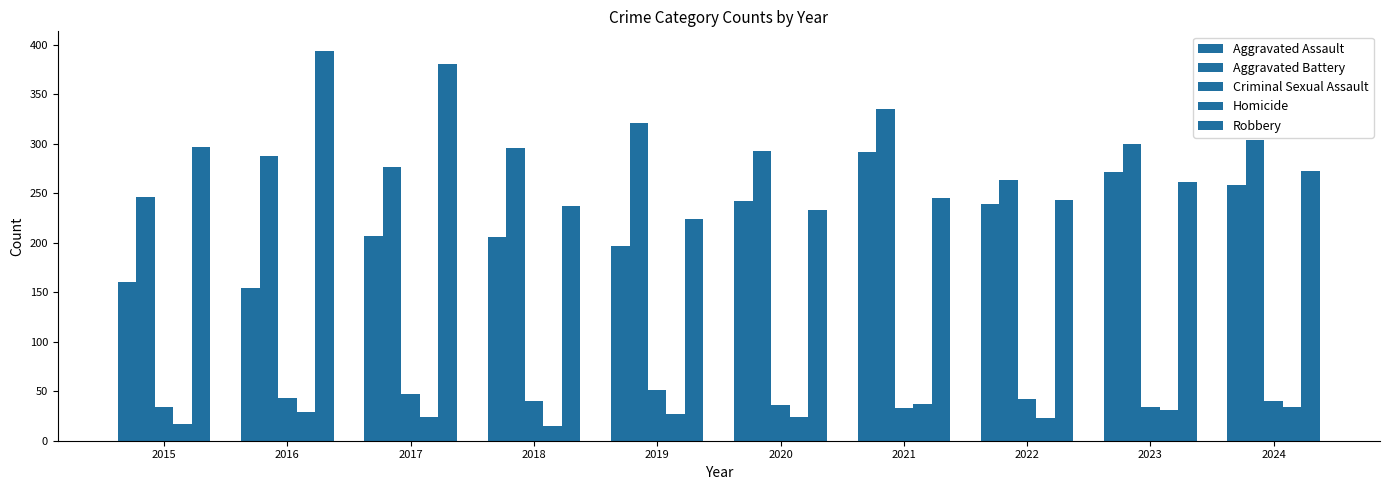

At how many categories does at least one series exceed 207?

10